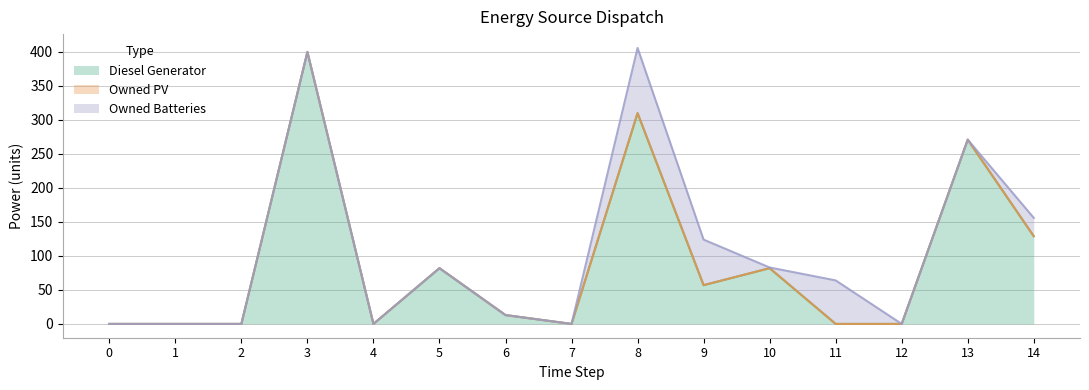

Which series has the largest total across all categories?

Diesel Generator